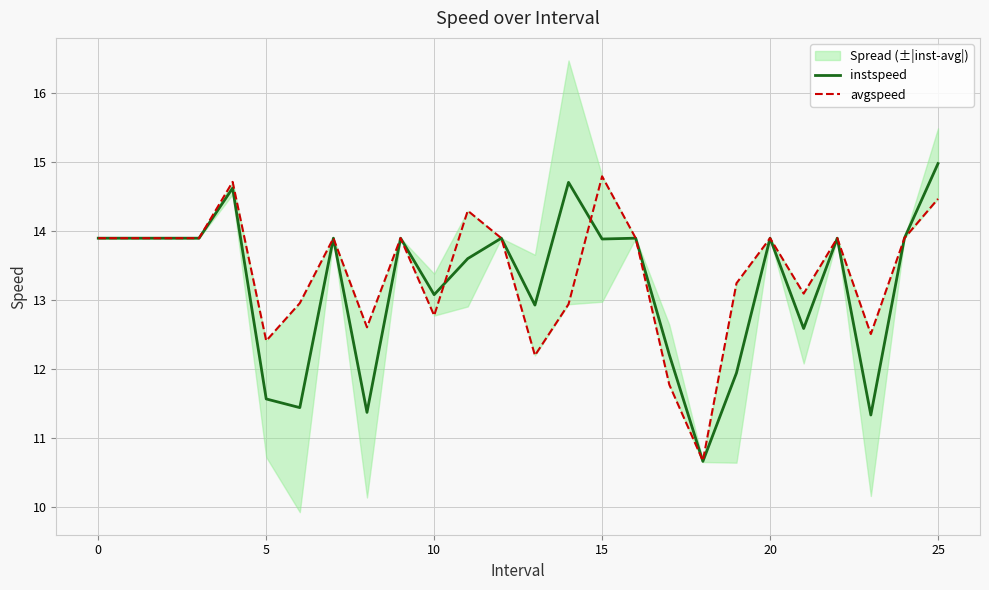

Which series ends up on top after the final intersection of avgspeed and instspeed?

avgspeed